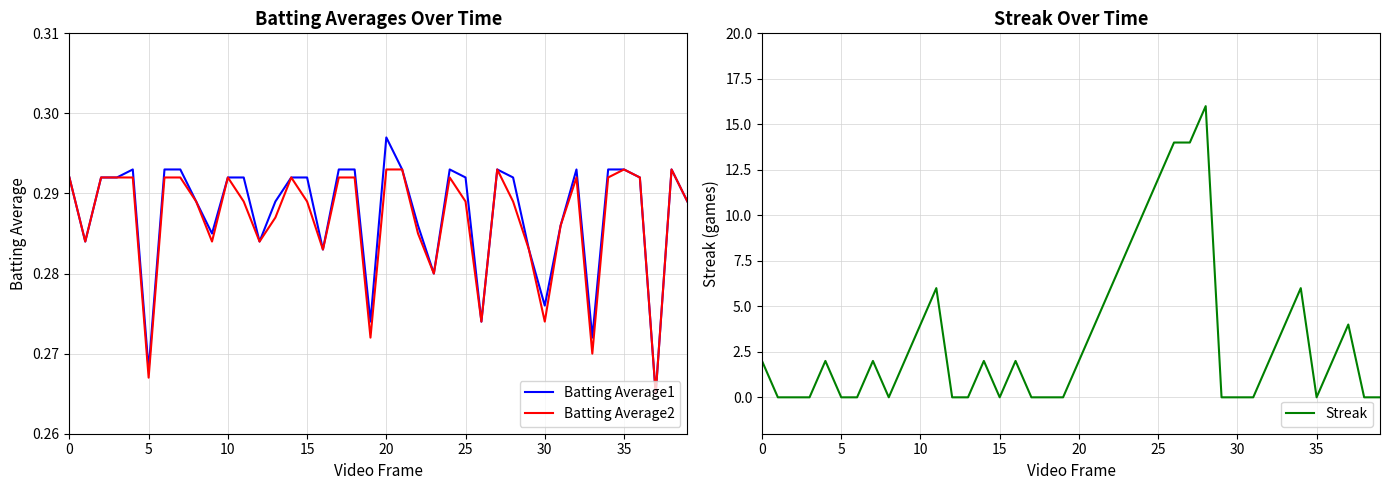

True or false: Batting Average1 has more than 2 points higher than both neighbors.

True